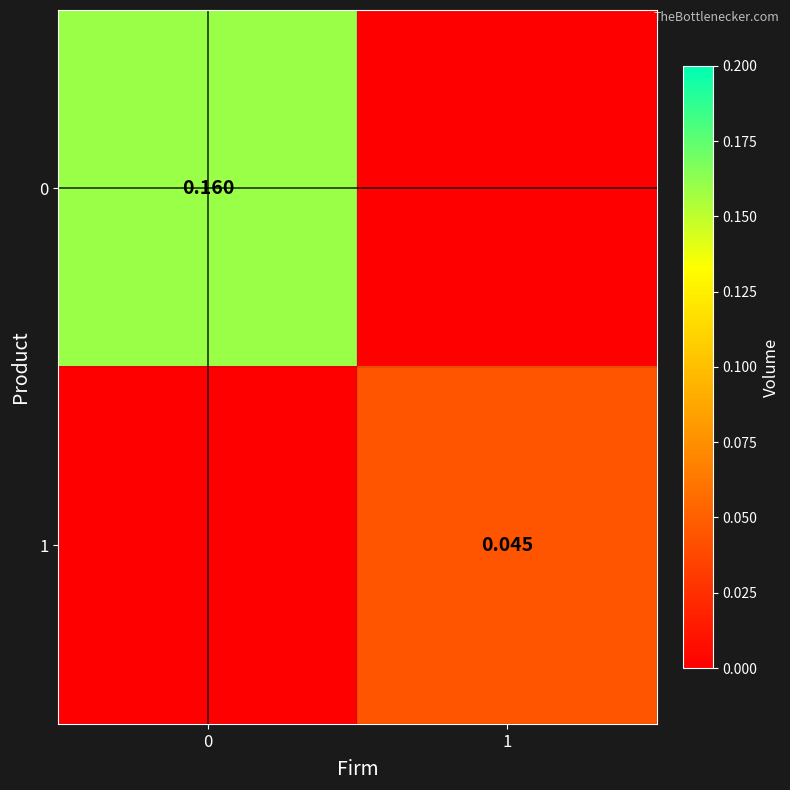

List the labels in order of row_1 value, smallest first.

0, 1